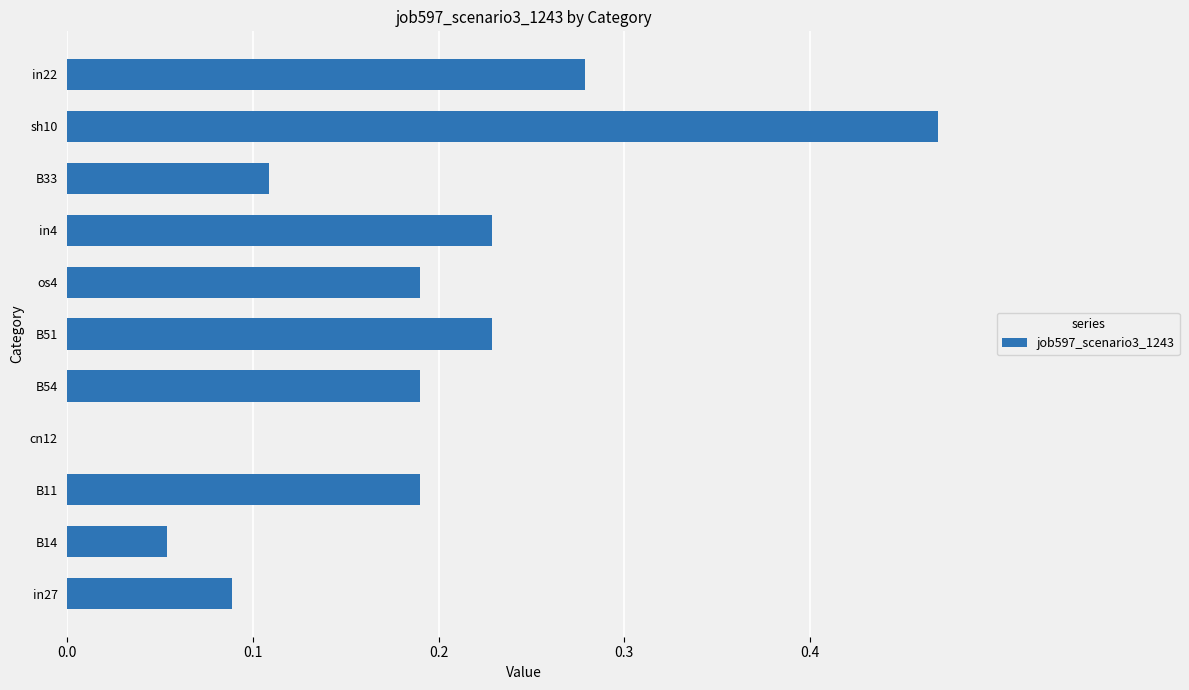

What is the change in value from cn12 to B54?

+0.2